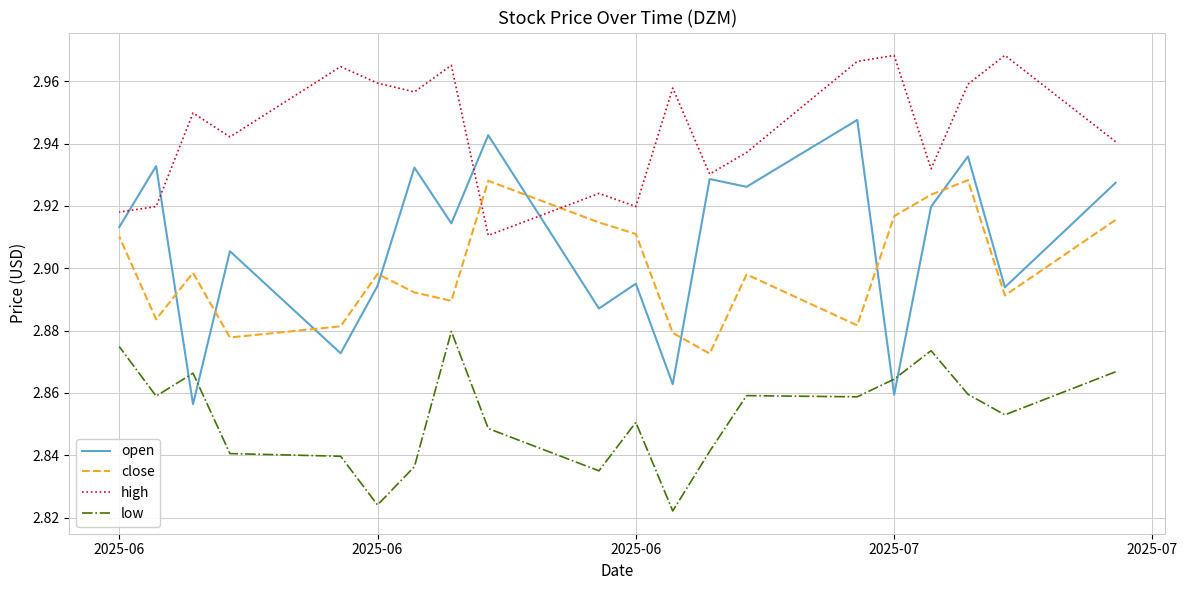

Reading right to left, extract all data points from this chart.

open: 2.9	2.9	2.9	2.9	2.9	2.9	2.9	2.9	2.9	2.9	2.9	2.9	2.9	2.9	2.9	2.9	2.9	2.9	2.9	2.9
close: 2.9	2.9	2.9	2.9	2.9	2.9	2.9	2.9	2.9	2.9	2.9	2.9	2.9	2.9	2.9	2.9	2.9	2.9	2.9	2.9
high: 2.9	2.9	2.9	2.9	3.0	3.0	3.0	3.0	2.9	2.9	2.9	3.0	2.9	2.9	3.0	3.0	2.9	3.0	3.0	2.9
low: 2.9	2.9	2.9	2.8	2.8	2.8	2.8	2.9	2.8	2.8	2.9	2.8	2.8	2.9	2.9	2.9	2.9	2.9	2.9	2.9